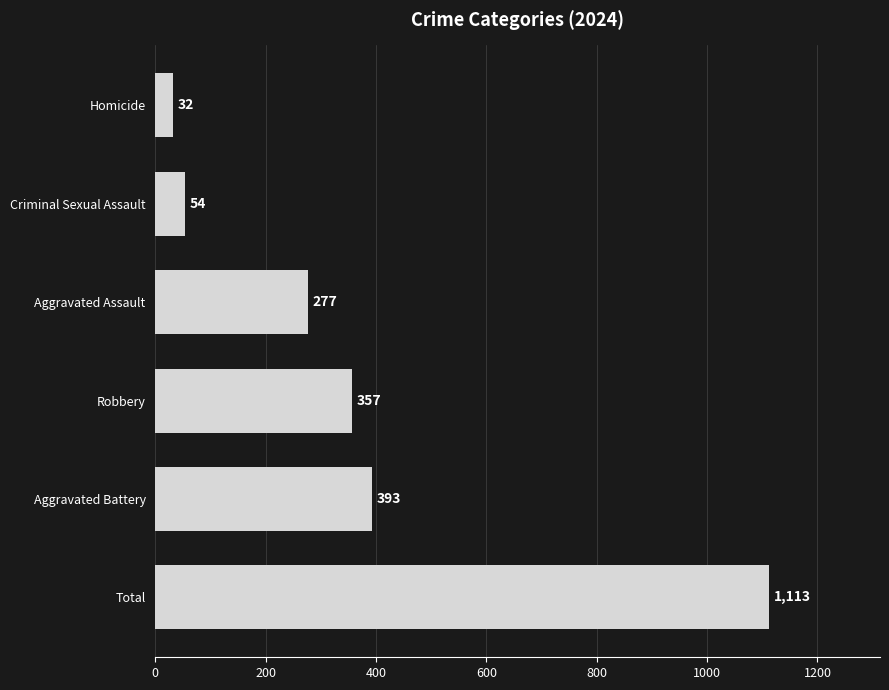

Does the chart contain stacked bars?

No